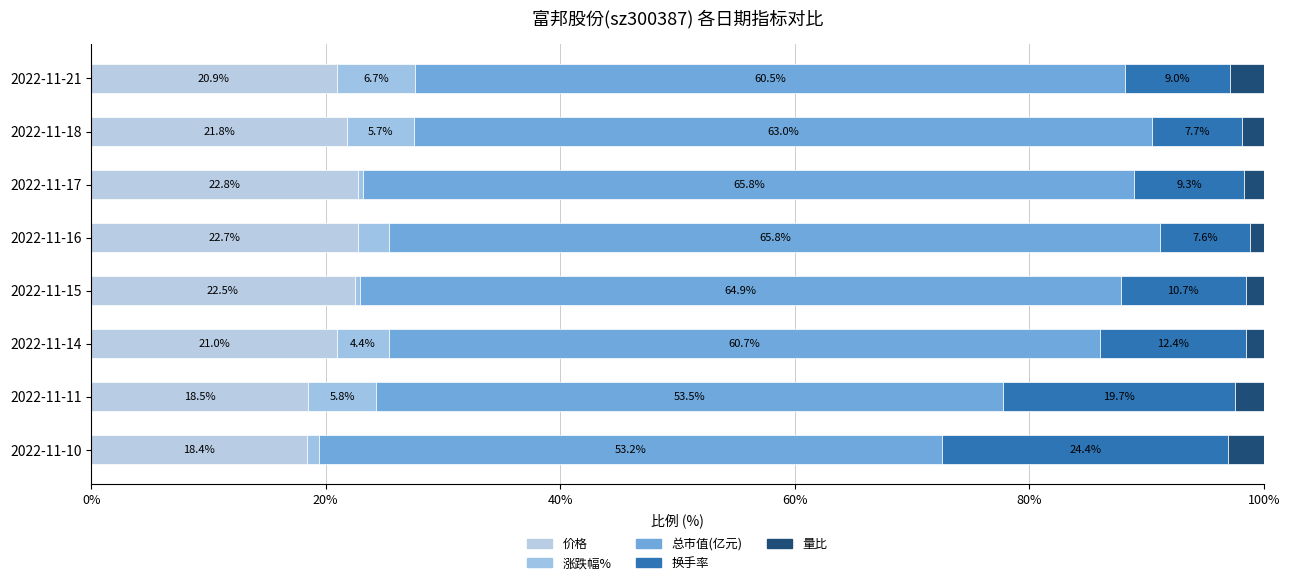

How many categories are shown in the chart?

8